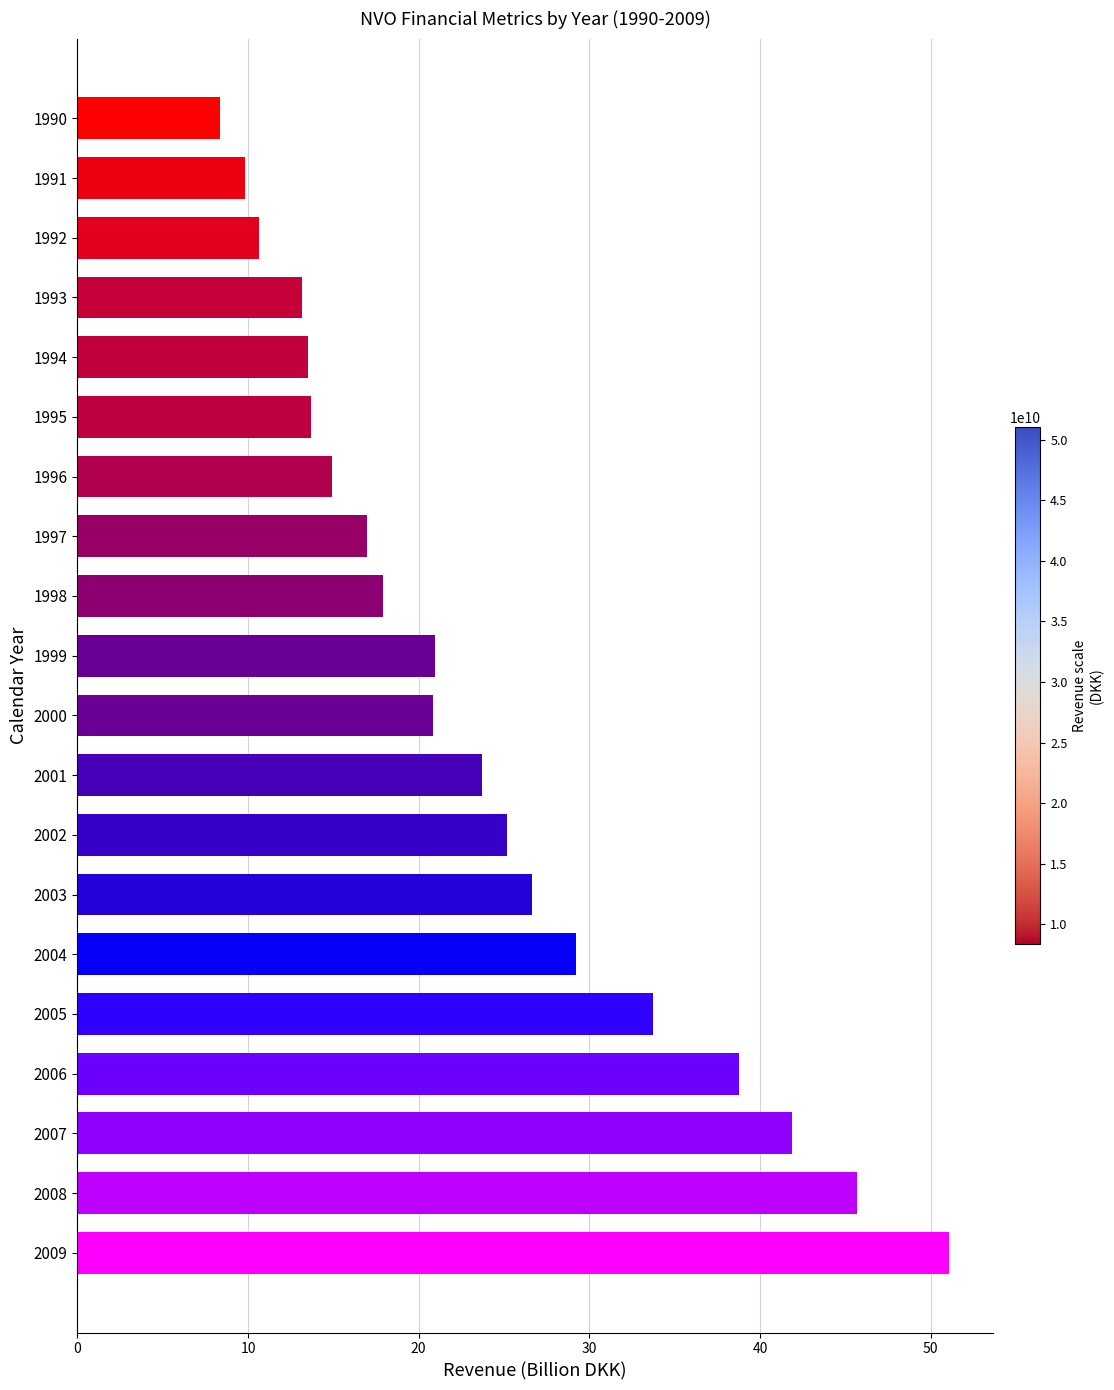

The chart shows a value of 7.4 at 1992. True or false?

False